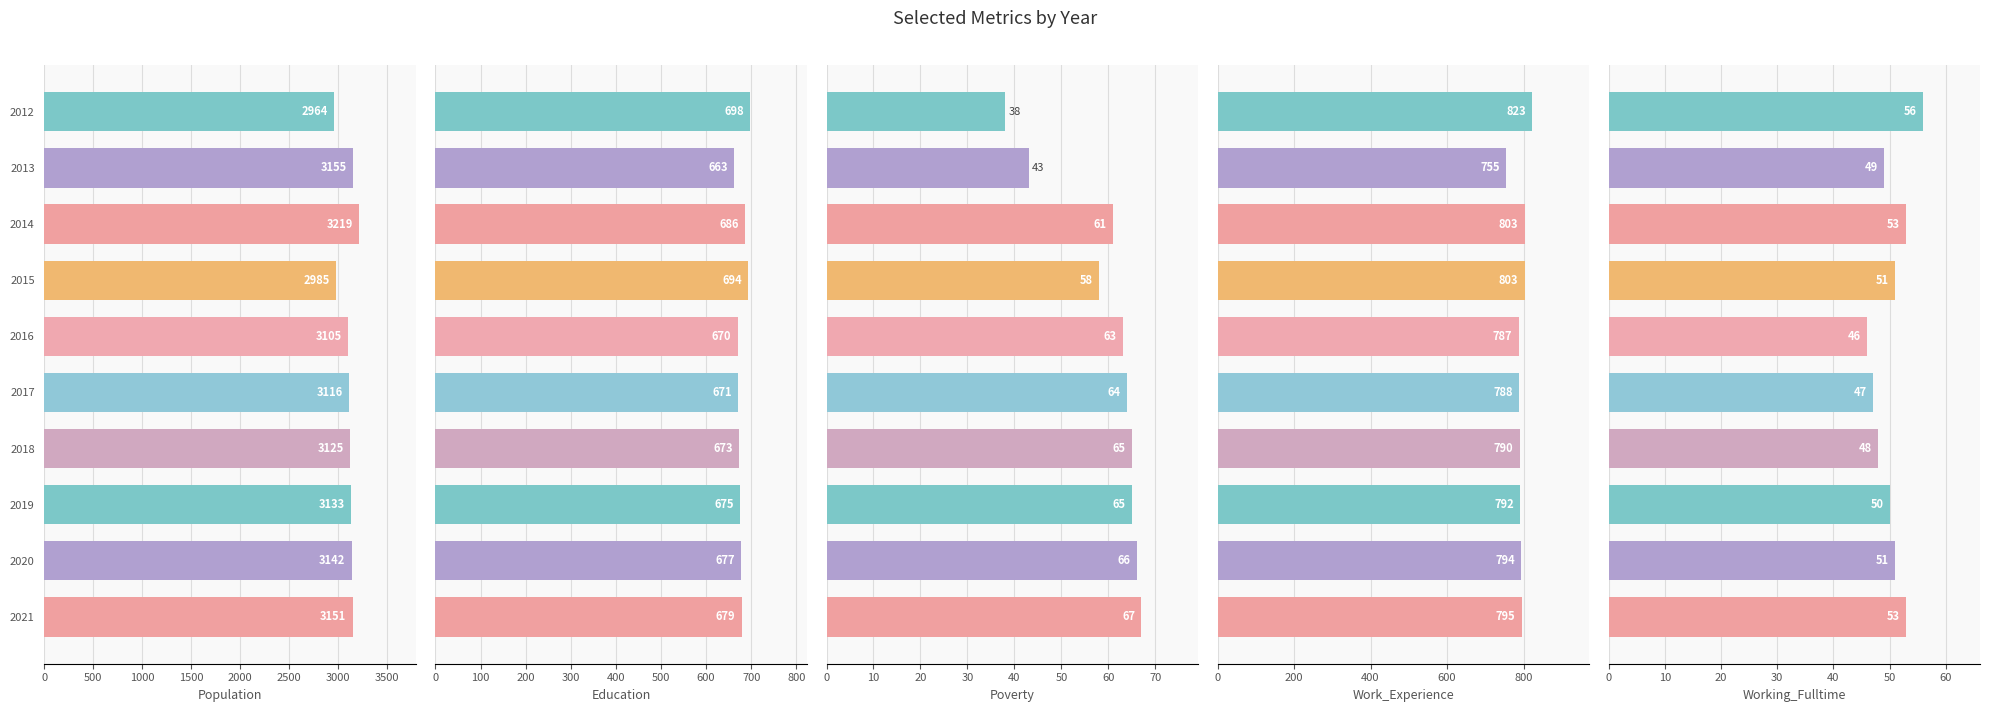

True or false: Work_Experience has a value of 1309 at 2014.

False